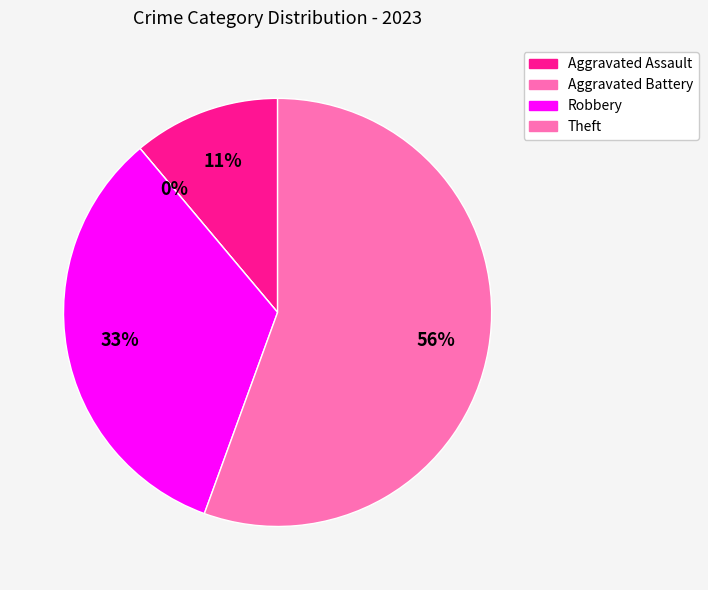

Between Aggravated Assault and Theft, which is larger?

Theft